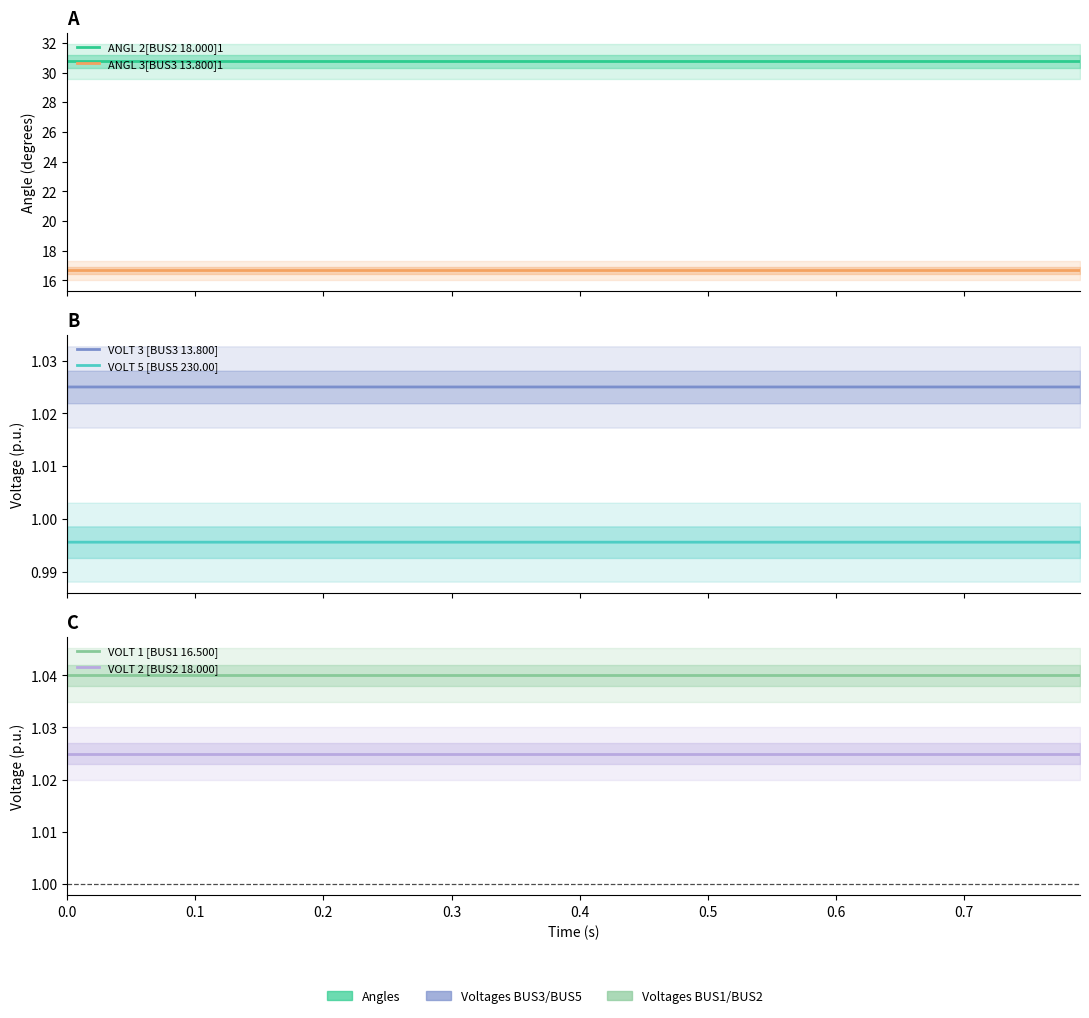

True or false: VOLT 1 [BUS1 16.500] and ANGL 2[BUS2 18.000]1 cross at least once.

False